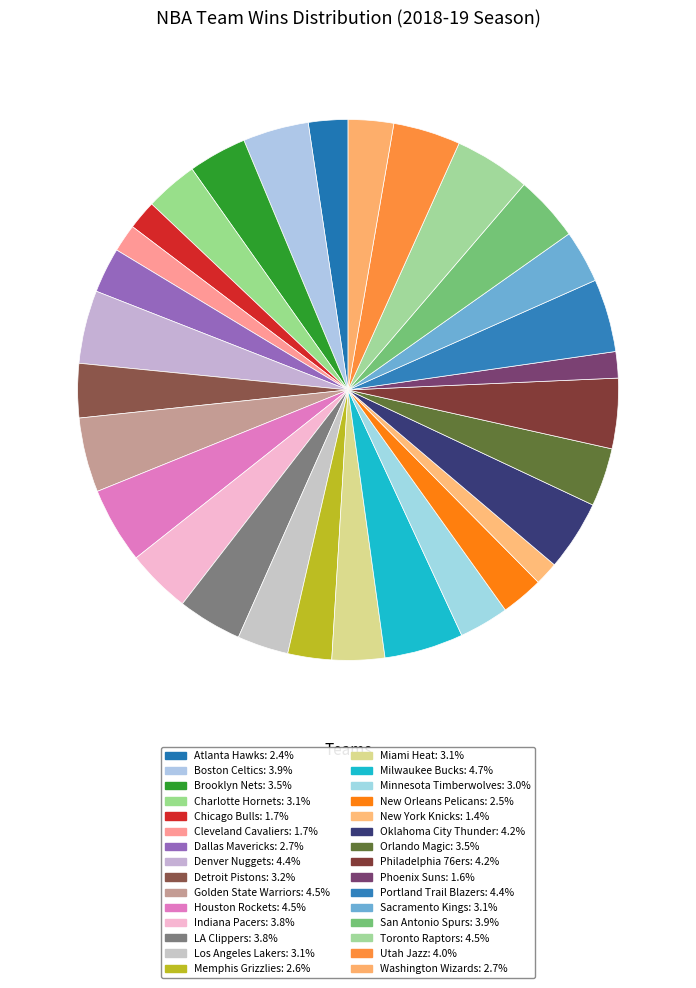

True or false: Golden State Warriors accounts for 4% of the total.

True